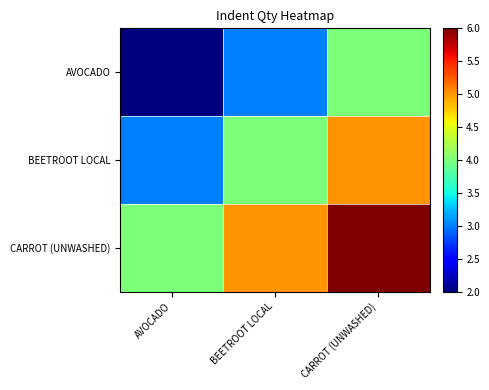

What is the greatest value displayed?

6